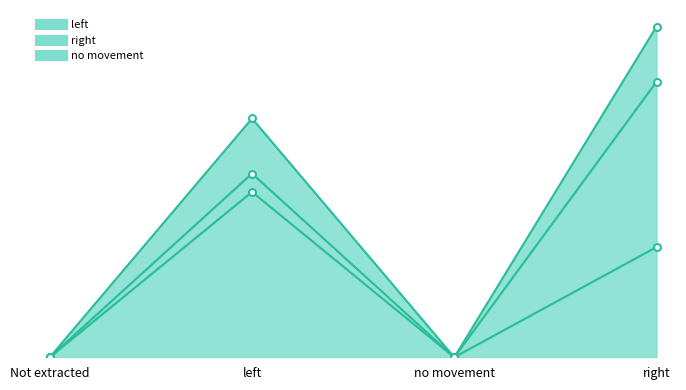

At which label does left first exceed 6?

left